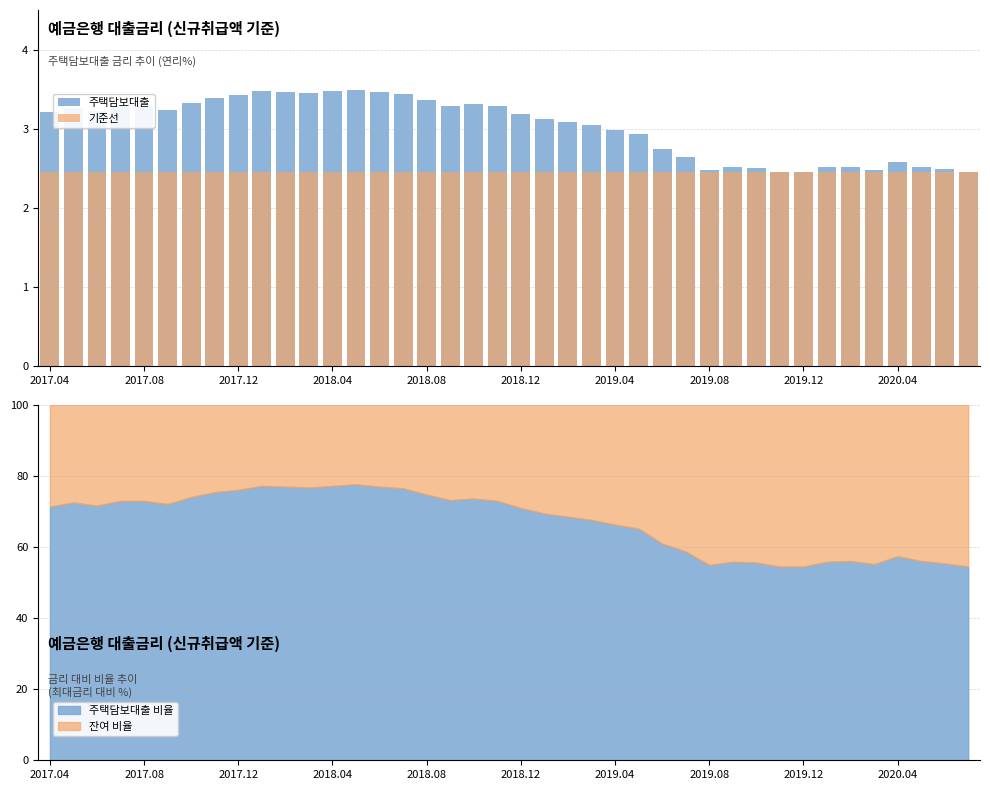

True or false: 주택담보대출 비율 has a value of 21.6 at 2019.12.

False